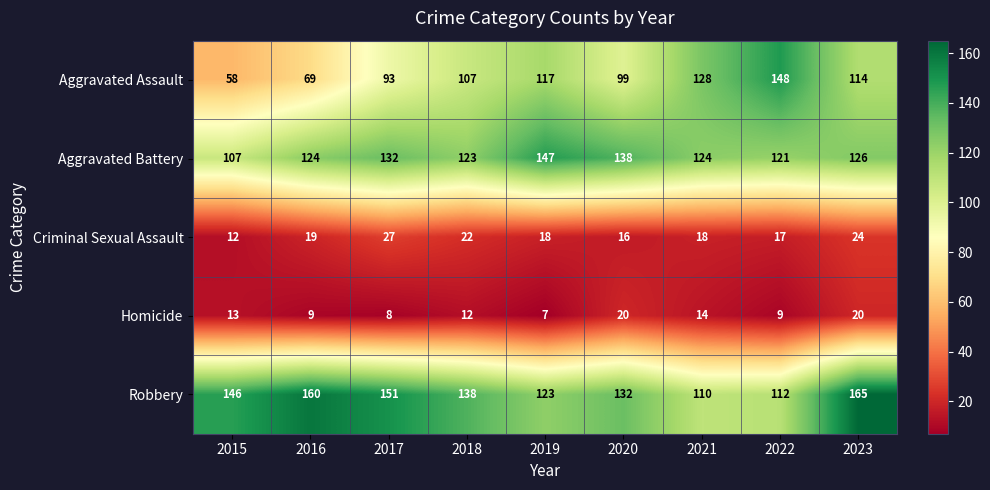

What is the minimum value shown in the chart?

7